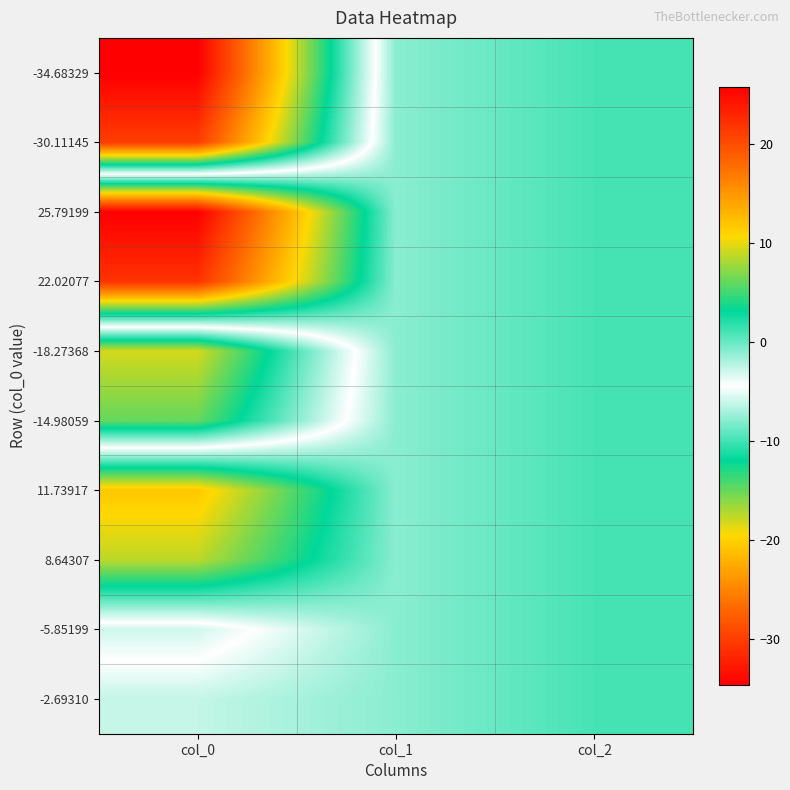

Which has a higher value, col_0 or col_1?

col_1